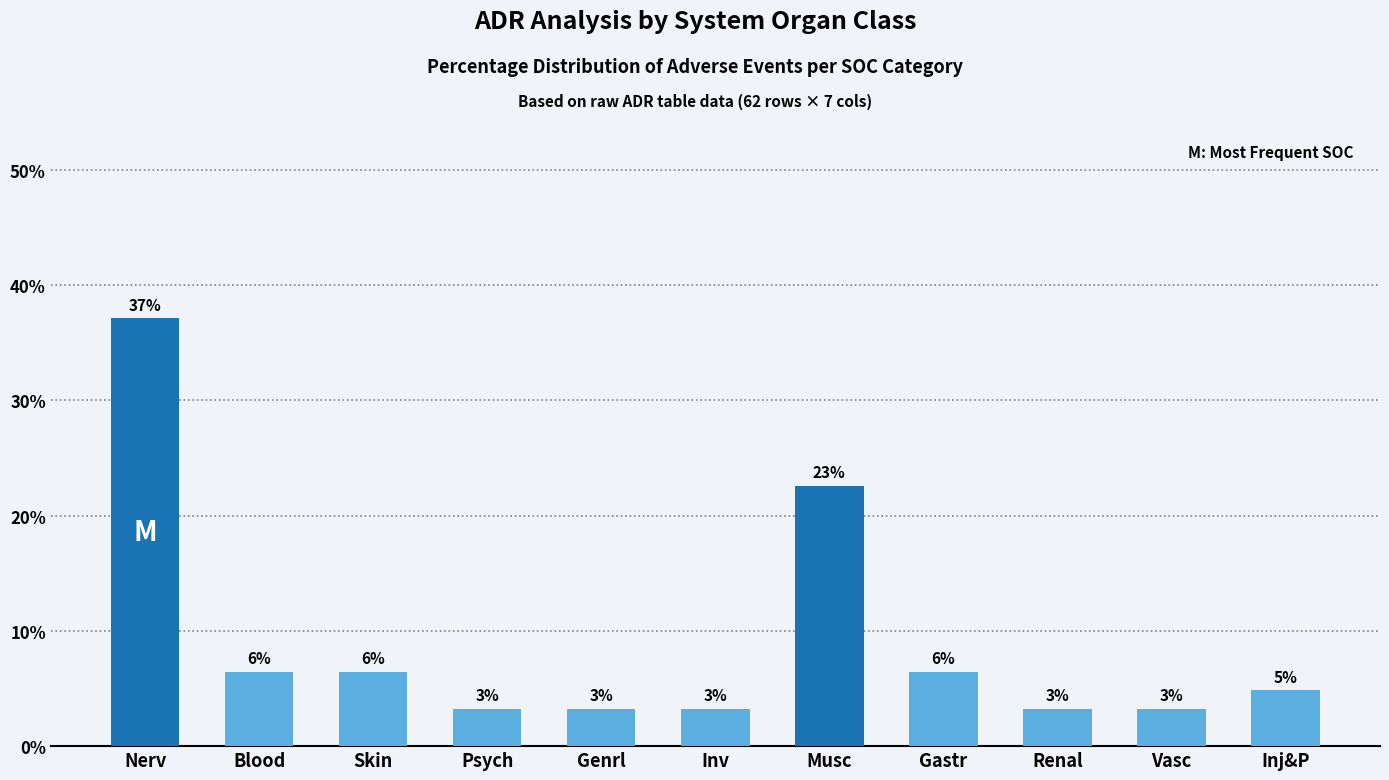

Does the chart contain any negative values?

No